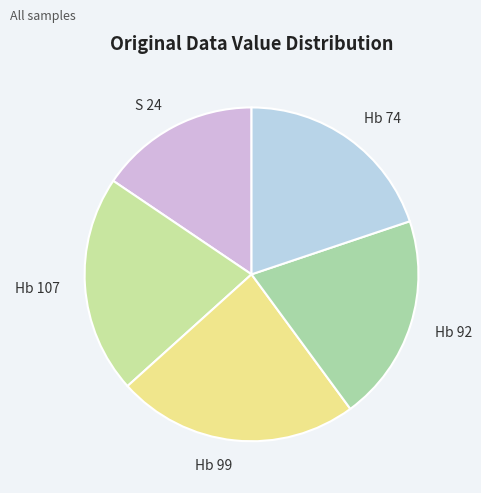

True or false: S 24 accounts for 5% of the total.

False